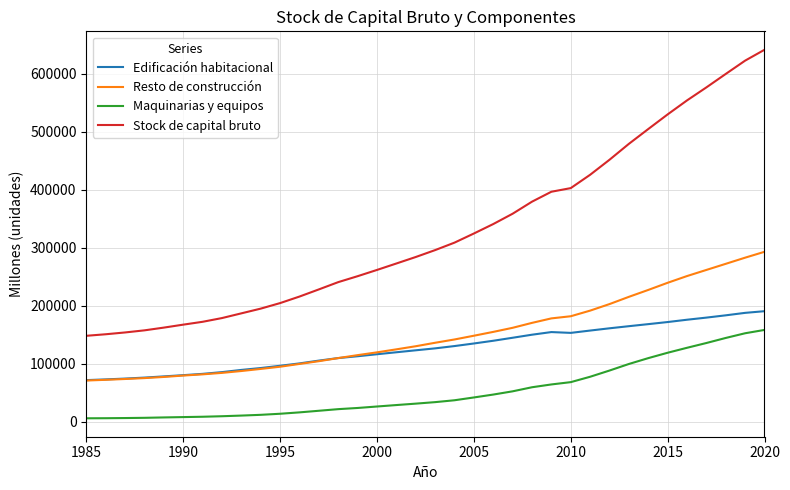

Does the chart have visible grid lines?

Yes